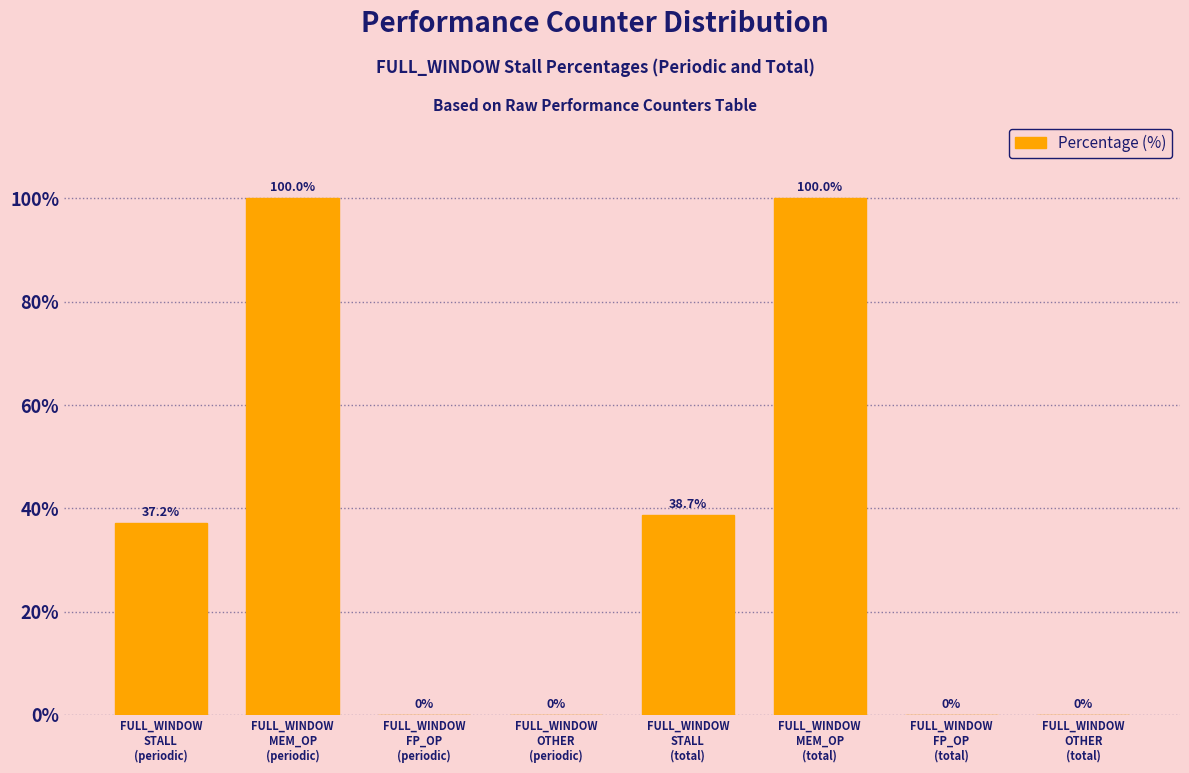

What is the greatest value displayed?

100.0